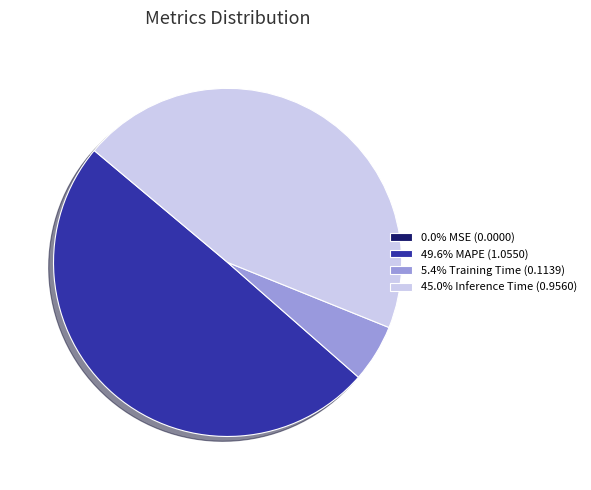

Is 5.4% Training Time (0.1139) the majority of the pie?

No